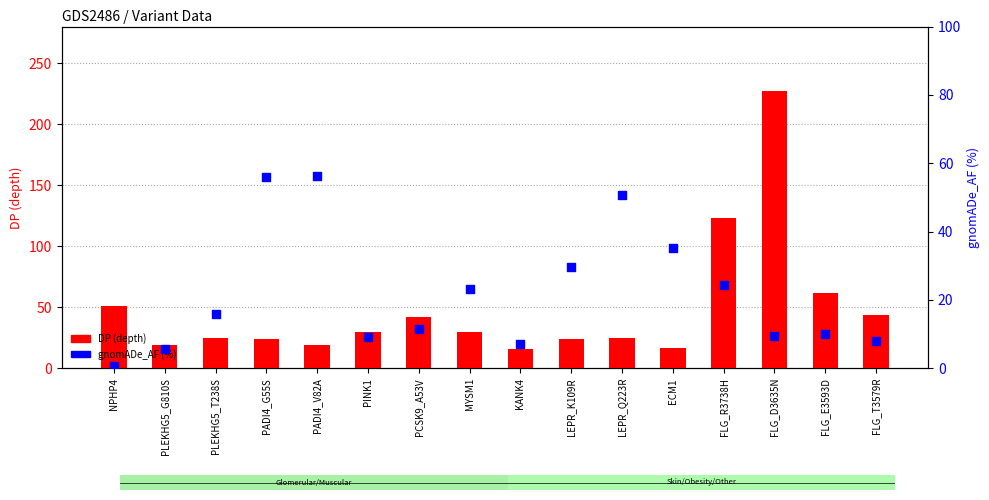

What is the total value across all series at PLEKHG5_G810S?

24.6